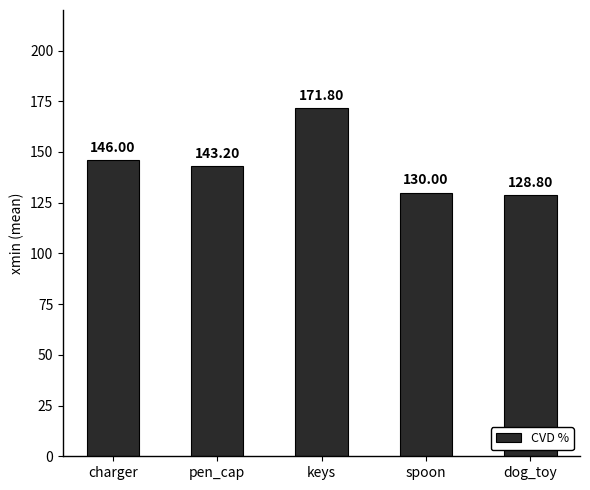

What is the minimum value shown in the chart?

128.8